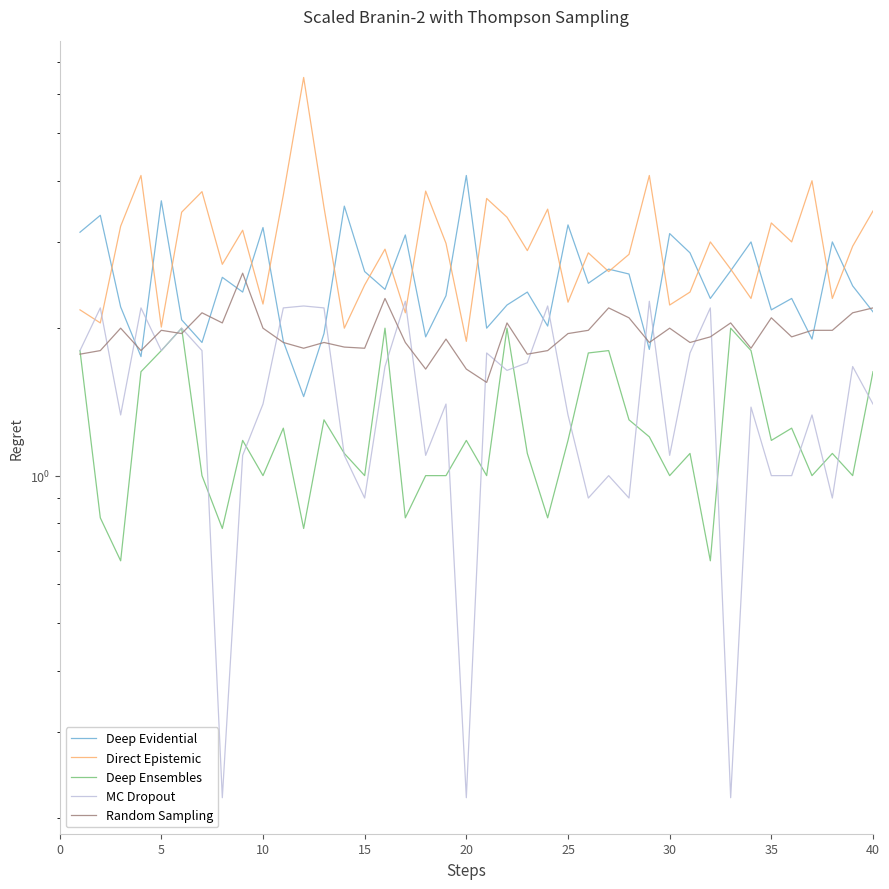

What are all the series names shown in the legend?

Deep Evidential, Direct Epistemic, Deep Ensembles, MC Dropout, Random Sampling